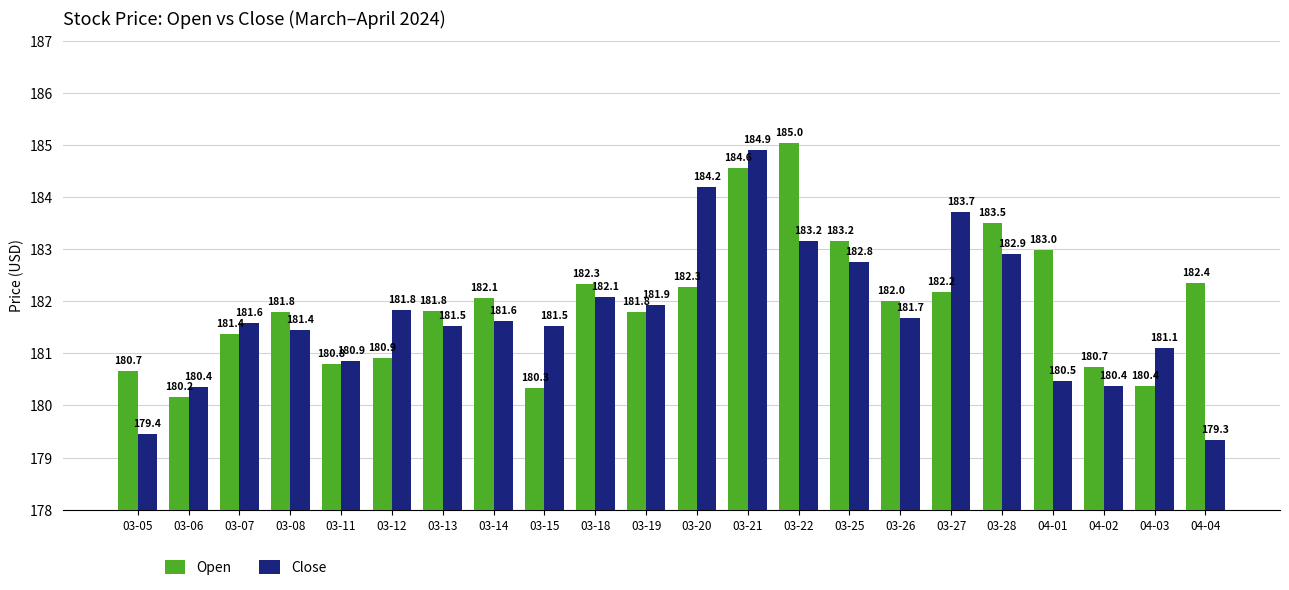

What is the smallest value displayed?

179.3